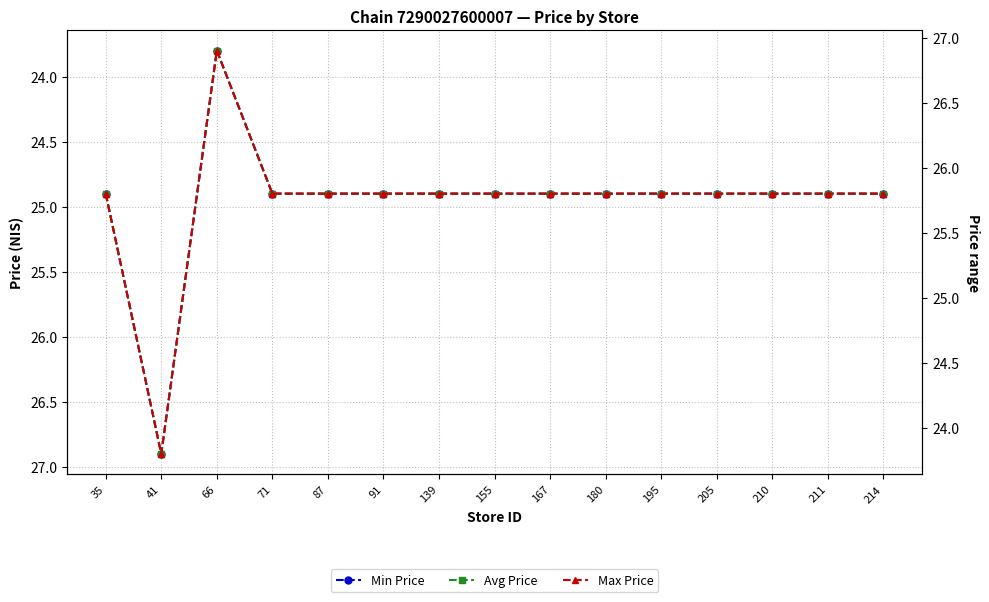

Rank the series by their maximum value, from highest to lowest.

Min Price, Avg Price, Max Price